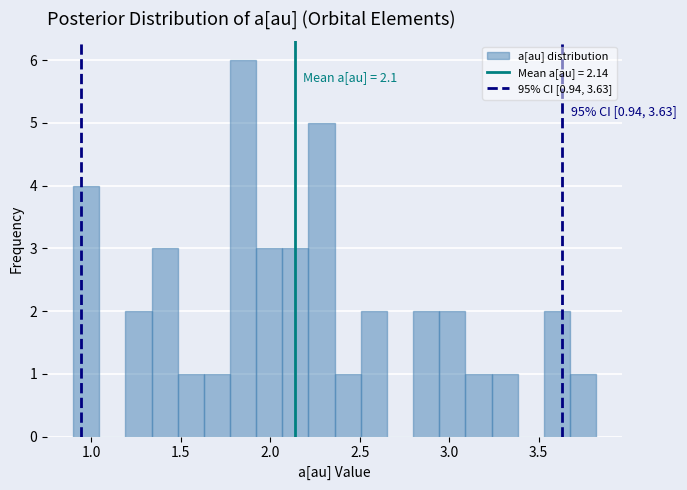

Around what value on the x-axis is the tallest bar? Give the approximate position of its centre, as read against the axis.

1.85